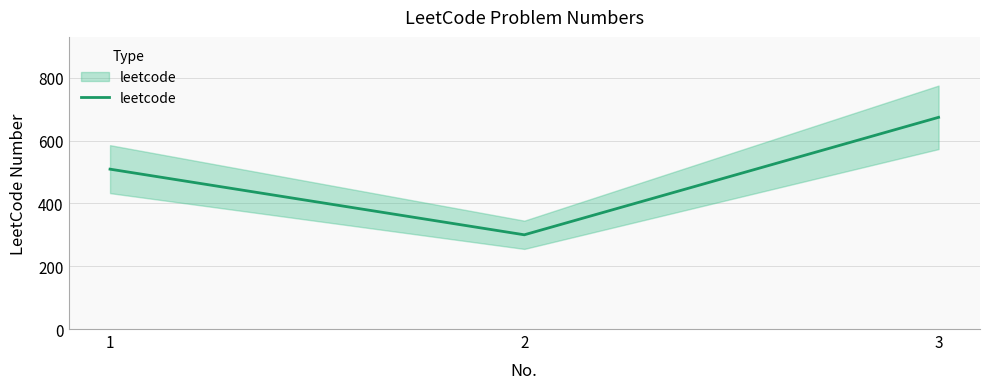

Between 2 and 1, which is larger?

1